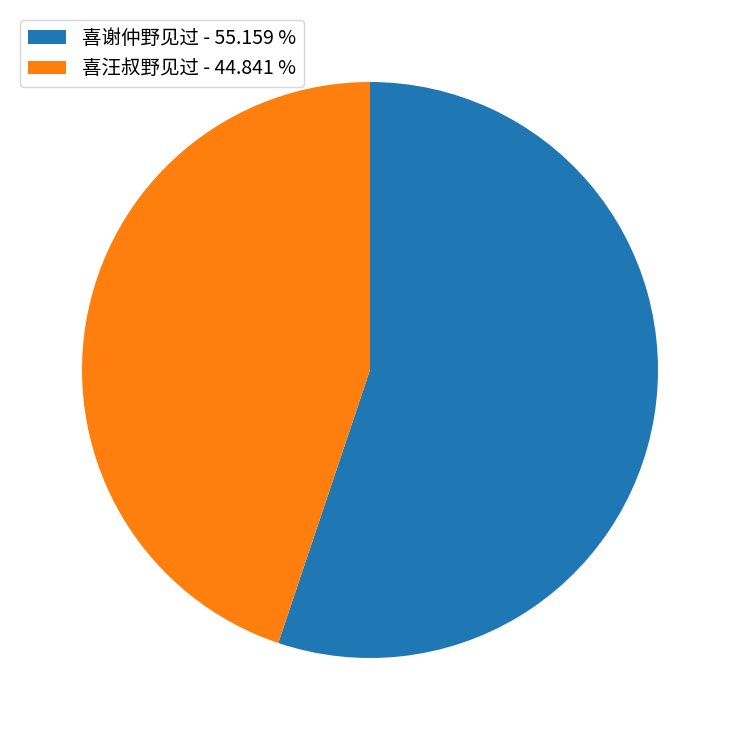

Do 喜谢仲野见过 - 55.159 % and 喜汪叔野见过 - 44.841 % together represent more than half of the pie?

Yes